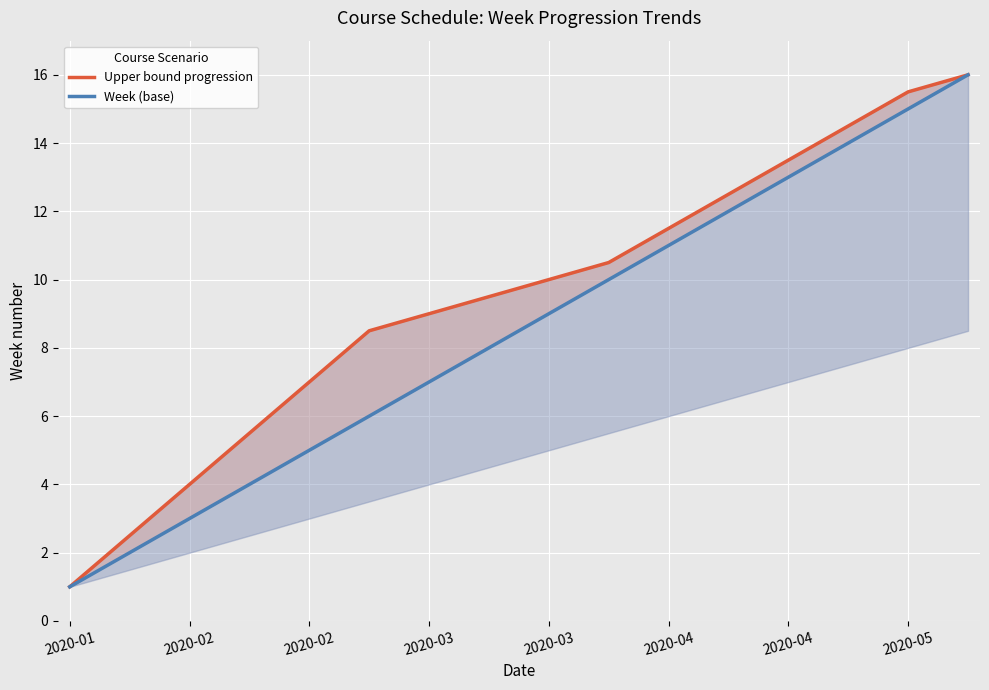

Which series has the widest spread of values?

Upper bound progression